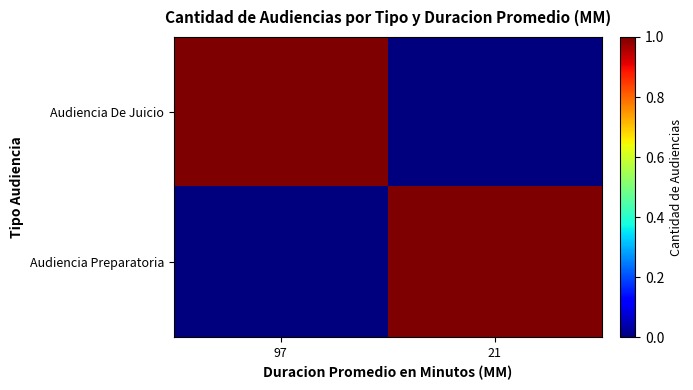

Which category has the lowest value across all series?

21